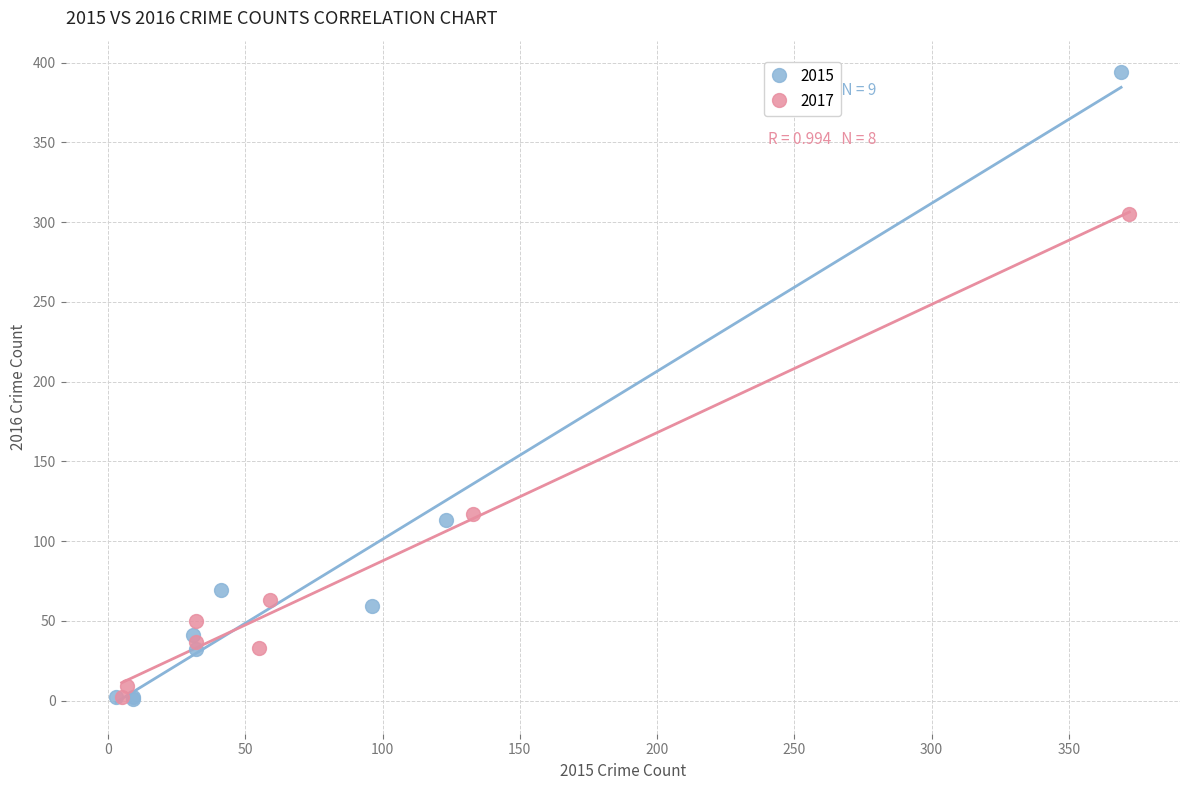

Which series has the largest Y range (max minus min)?

2015